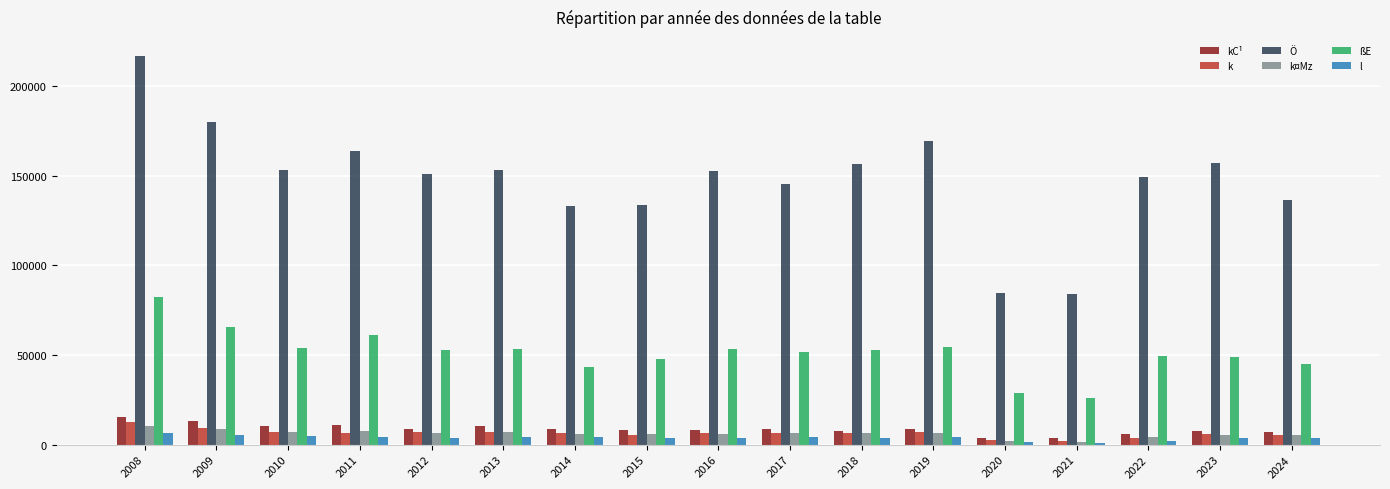

The Ö series shows 136757 at 2024. True or false?

True